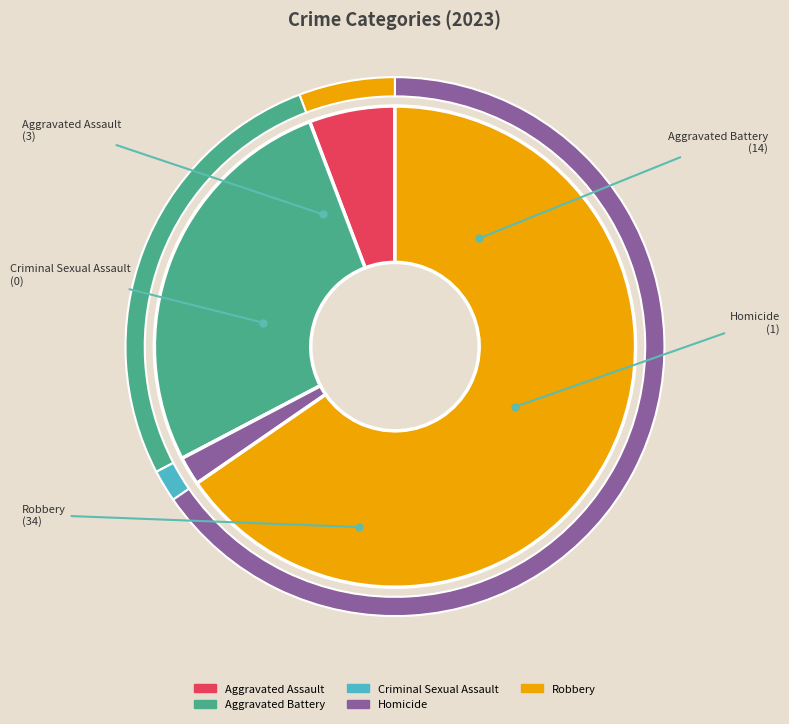

To the nearest percent, what is the combined percentage of Criminal Sexual Assault and Aggravated Battery?

27%